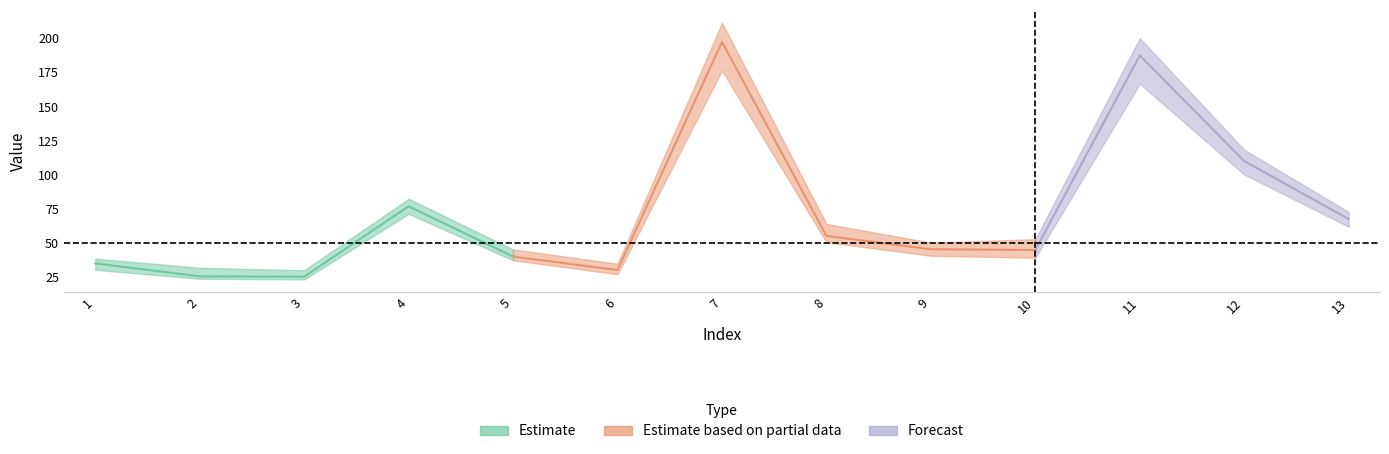

What value does the col_1 series have at 4?

77.0